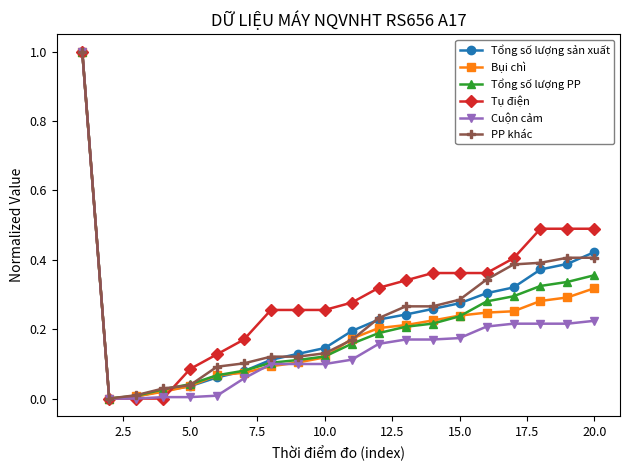

Which series has the largest total across all categories?

Tụ điện